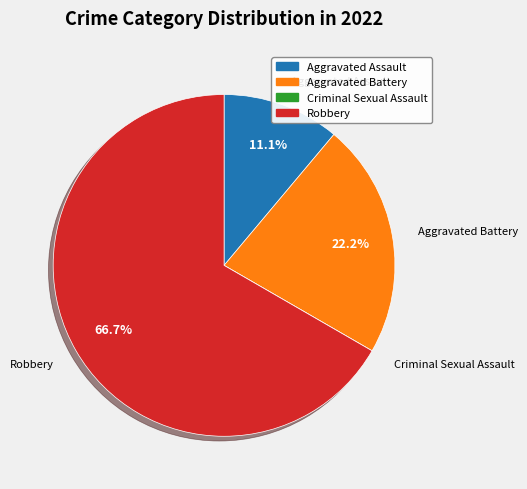

What is the ratio of the value at Aggravated Assault to the value at Aggravated Battery?

0.5